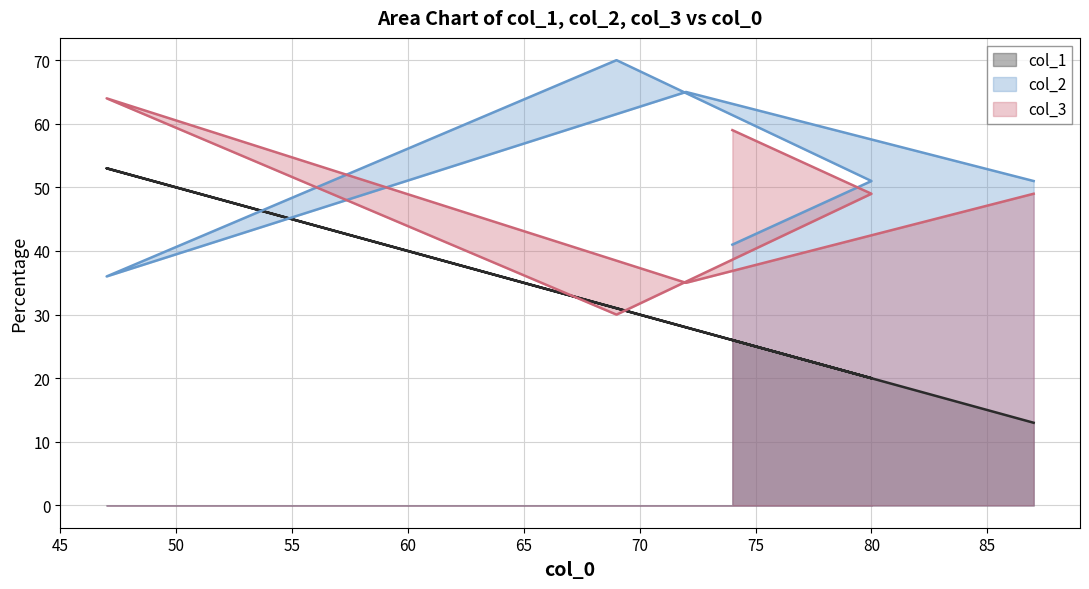

Between 50 and 55, which series saw the biggest shift?

col_2